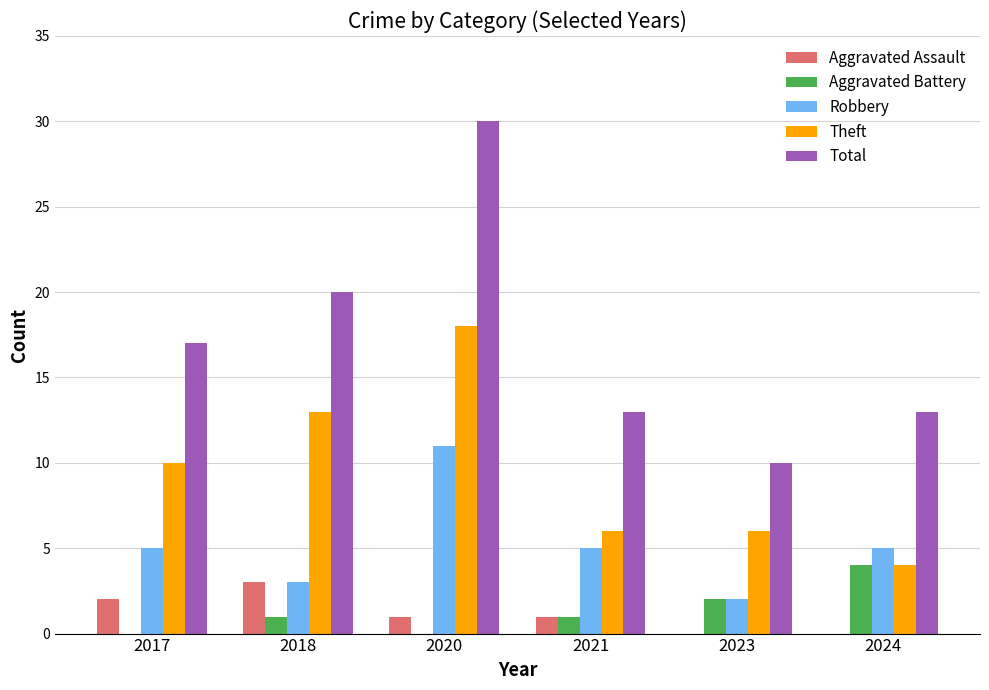

What is the sum of the Aggravated Battery values at 2023 and 2018?

3